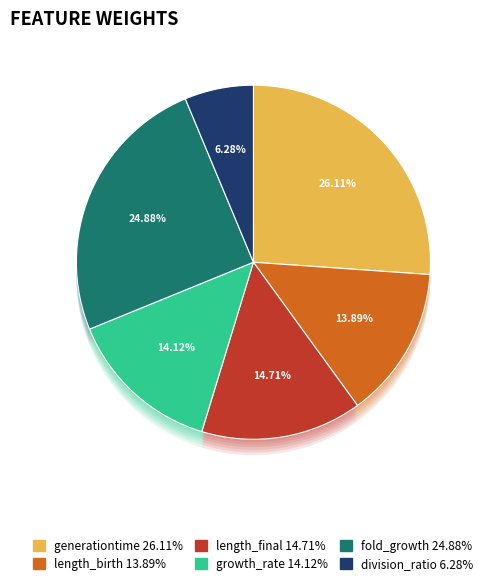

To the nearest percent, what is the difference between the fold_growth and length_birth slice percentages?

11%